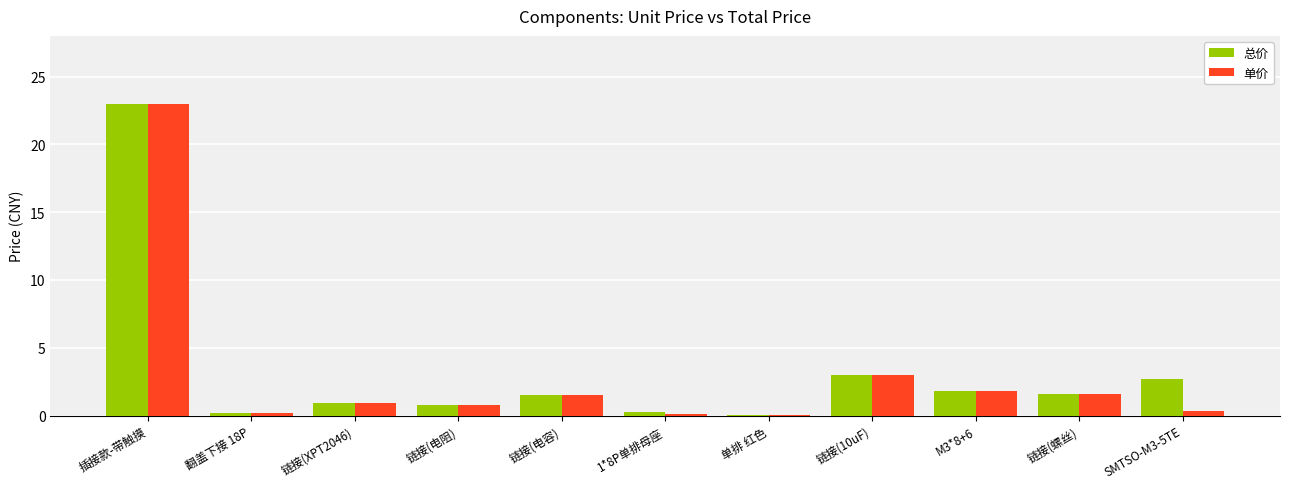

Which category has the highest value across all series?

插接款-带触摸